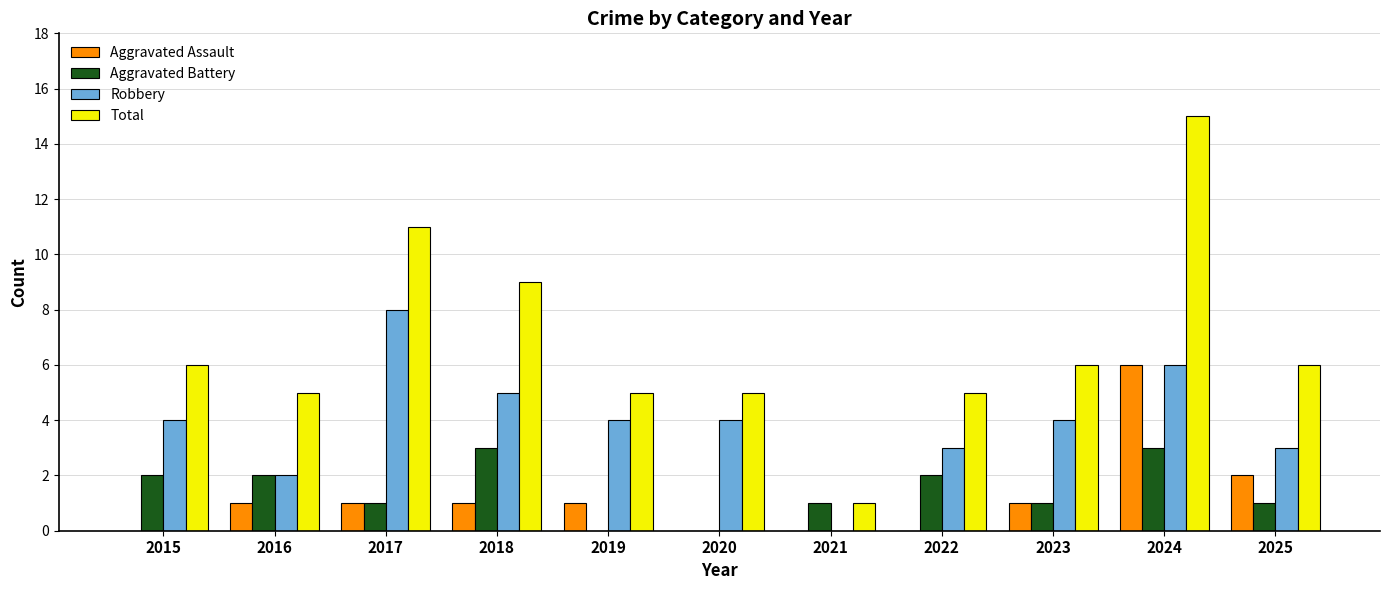

Which series changed the most between 2018 and 2020?

Total